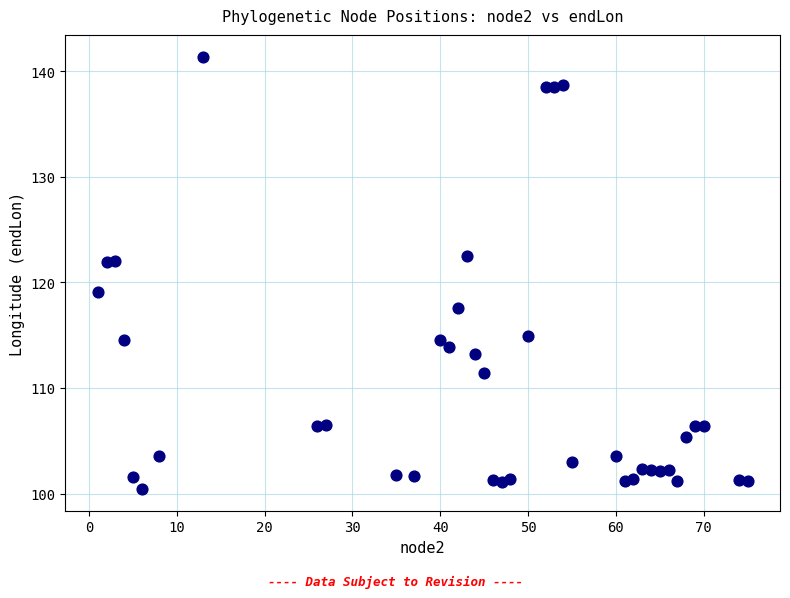

What is the range of X values (max minus min)?

74.0